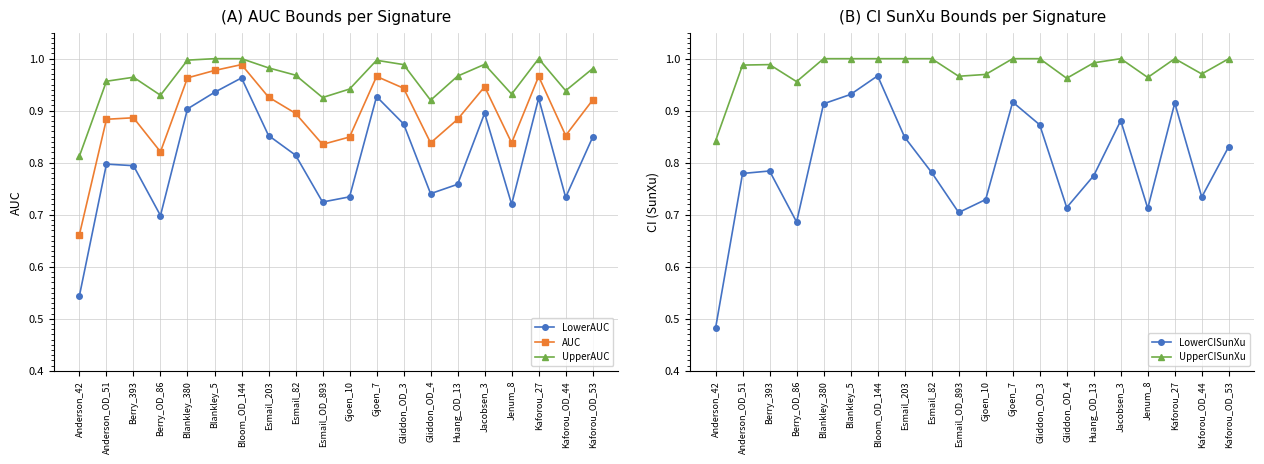

How many interior local valleys does the UpperAUC series have?

5